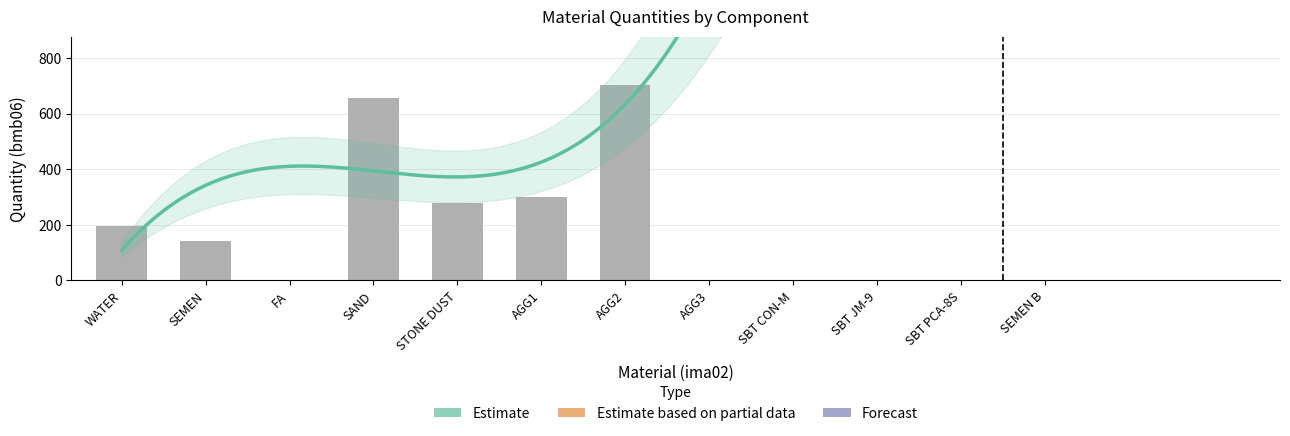

Approximately how many times larger is the value at WATER compared to AGG1?

0.6